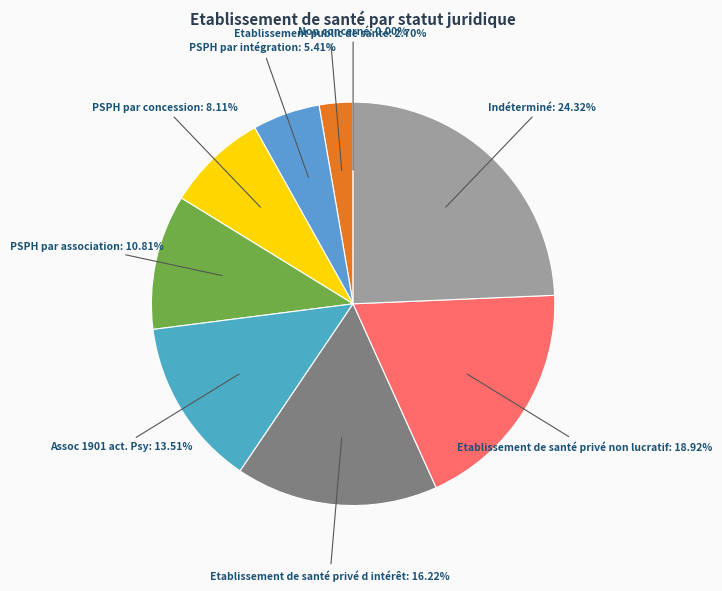

Which slice is the smallest?

Non concerné